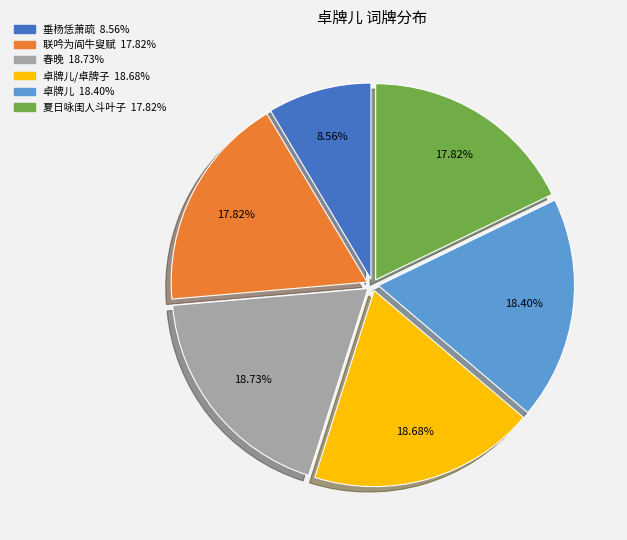

To the nearest percent, what is the difference between the largest and smallest slice percentages?

10%